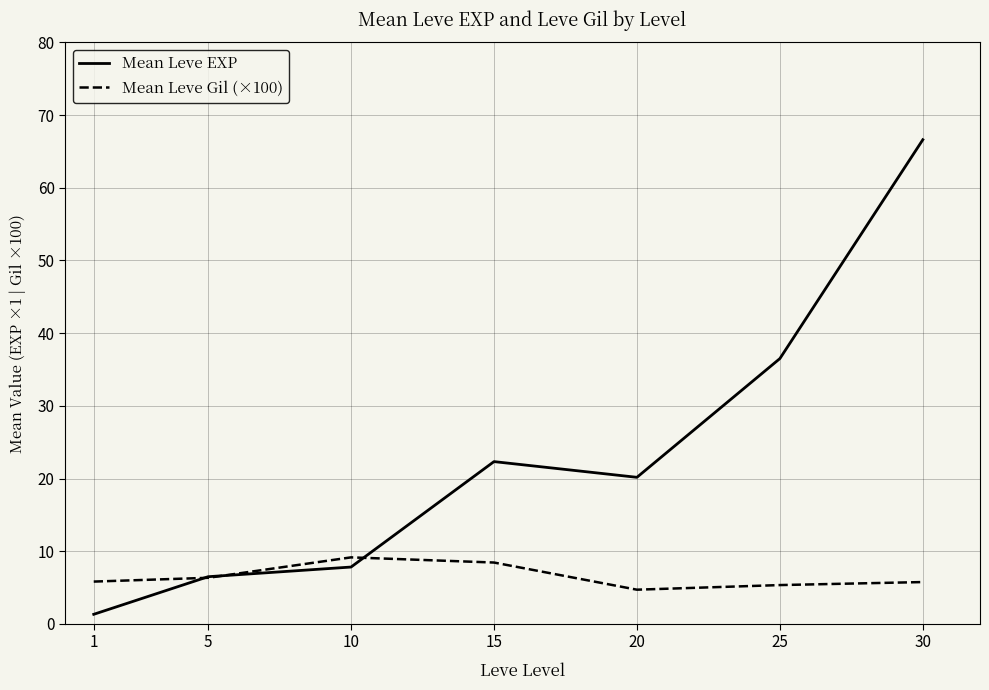

What is the difference between the maximum and minimum values in the Mean Leve EXP series?

65.3